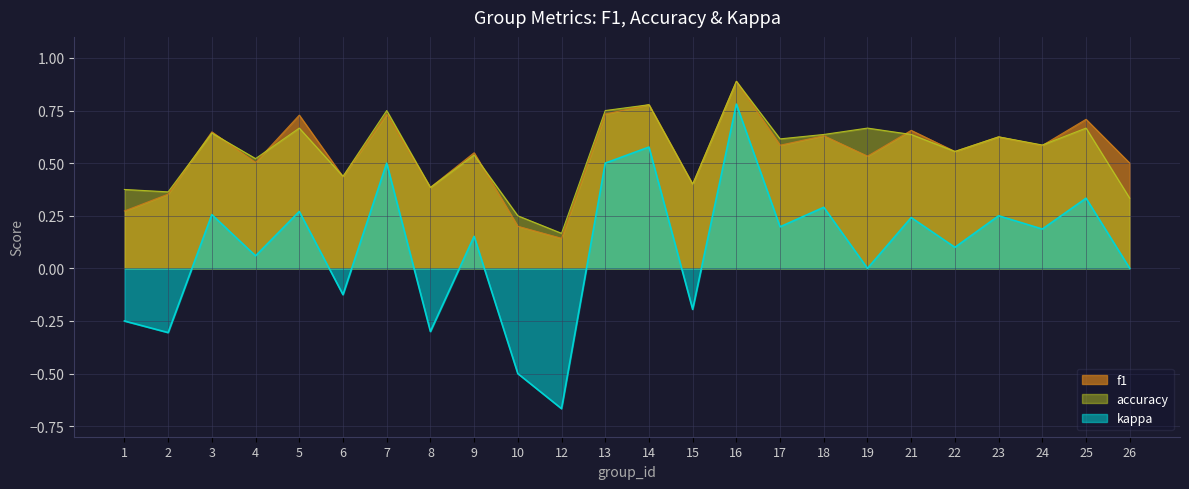

Which category has the highest value in the kappa series?

16